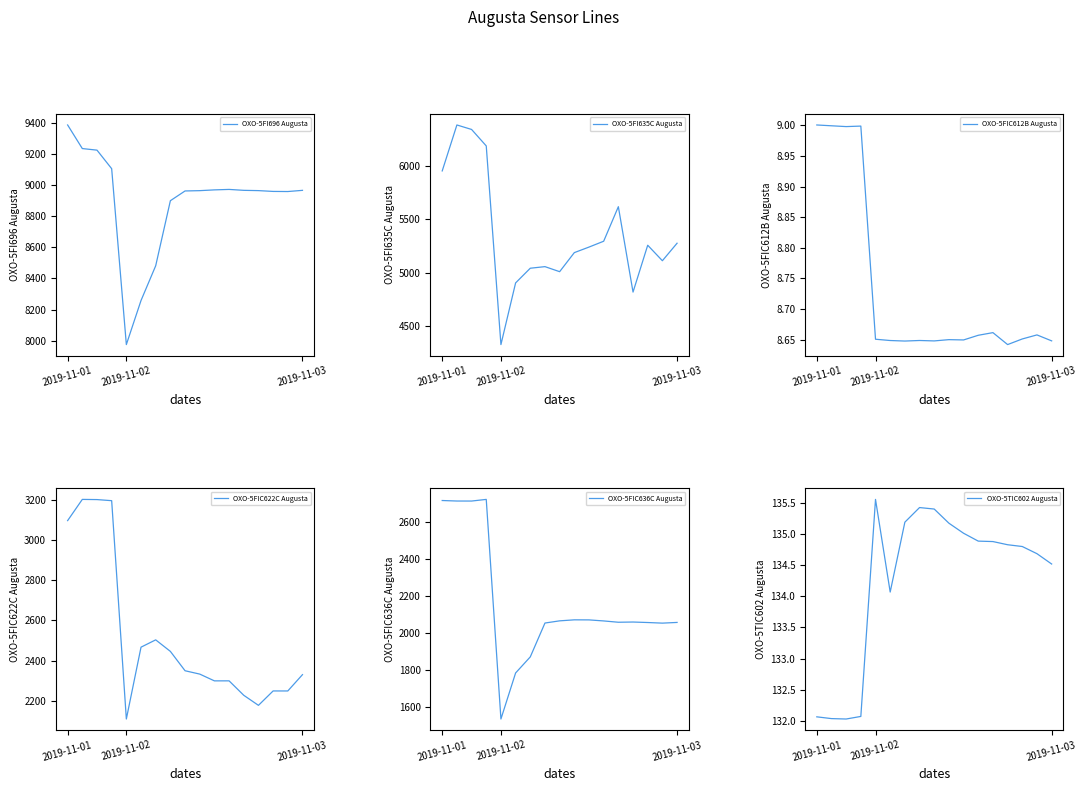

Count the number of categories in the chart.

17